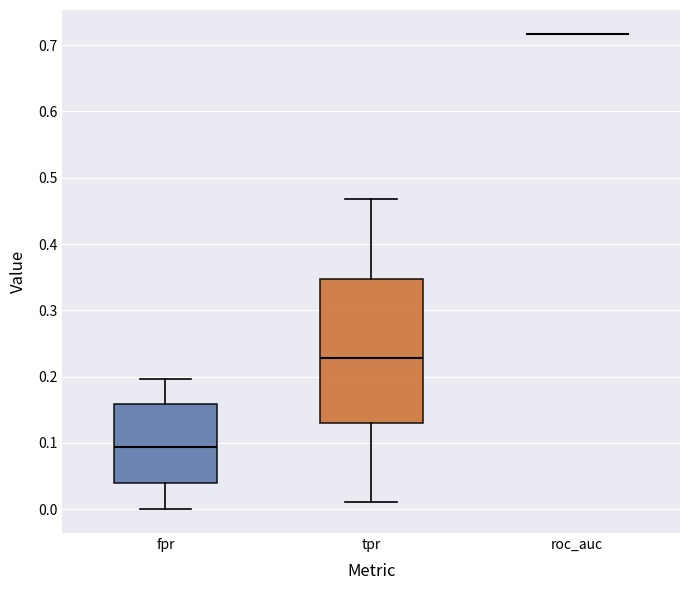

Reading left to right, transcribe this box plot: for each box, give where its median line is, the range the box spans, and where its two whiskers end, as read against the y-axis. The values are not printed on the chart, so give them approximately, as read against the axis.

fpr: median 0.09, box 0.04 to 0.16, whiskers 0.00 to 0.20
tpr: median 0.23, box 0.13 to 0.35, whiskers 0.01 to 0.47
roc_auc: box collapsed to a line at 0.72, whiskers 0.72 to 0.72